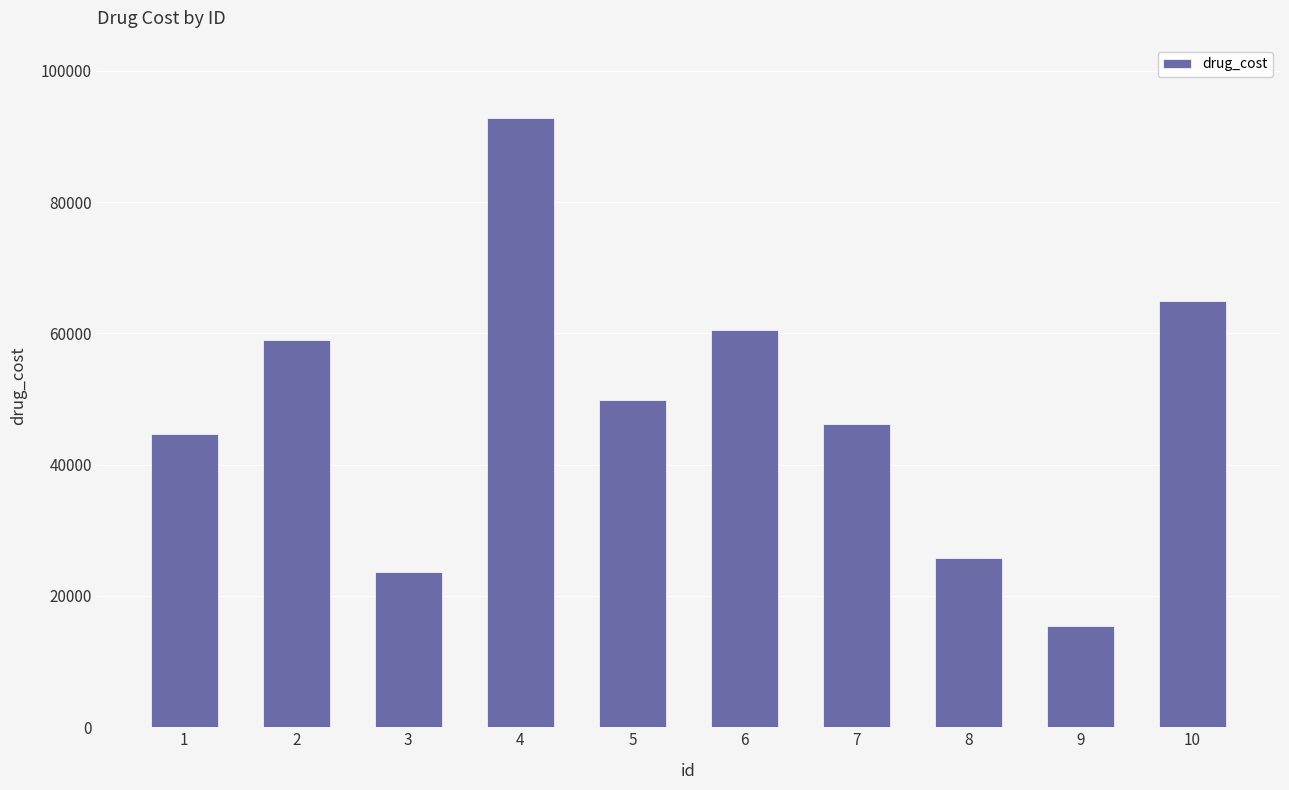

Reading left to right, what are all the values shown in this chart?

1=44674	2=58953	3=23657	4=92807	5=49794	6=60471	7=46147	8=25789	9=15413	10=64998